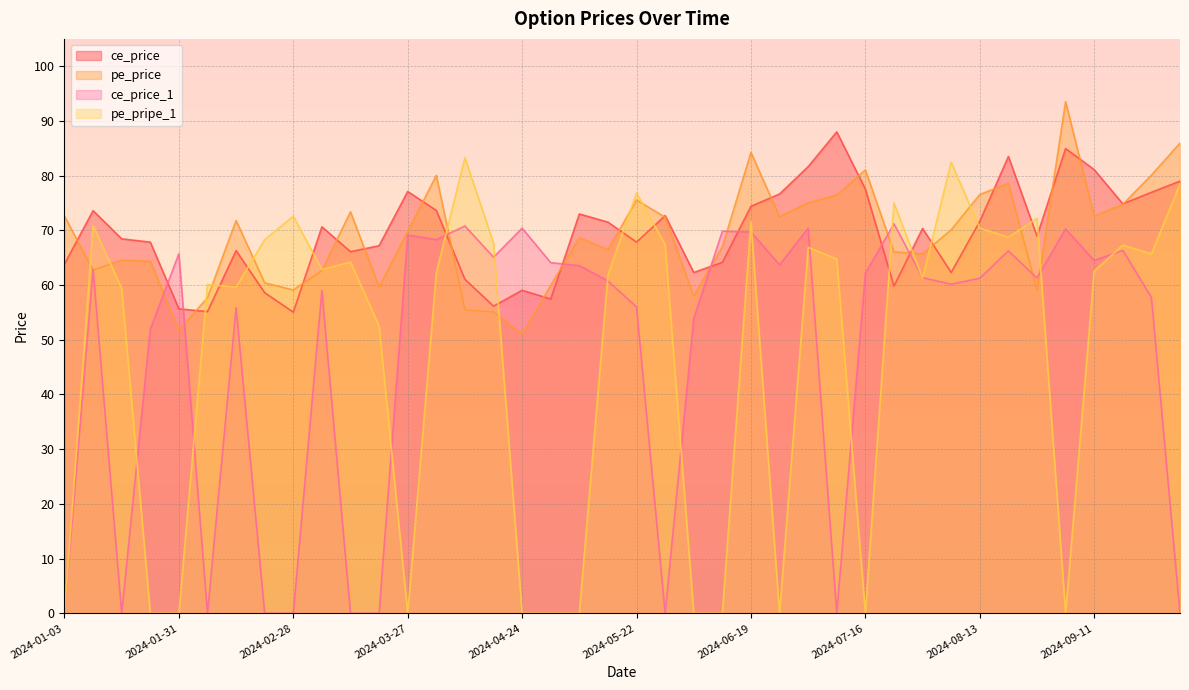

What is the label of the 34th point from the left?

2024-08-21